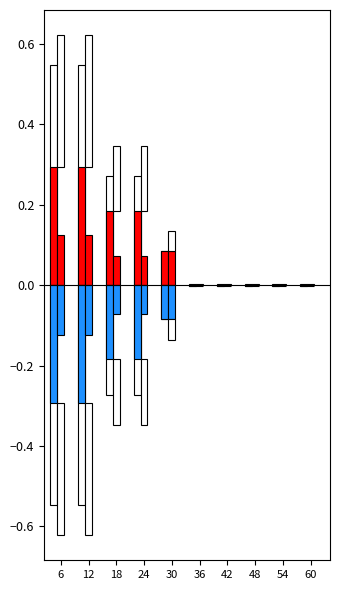

What is the value of the best bar at the 2nd from the left?

0.1